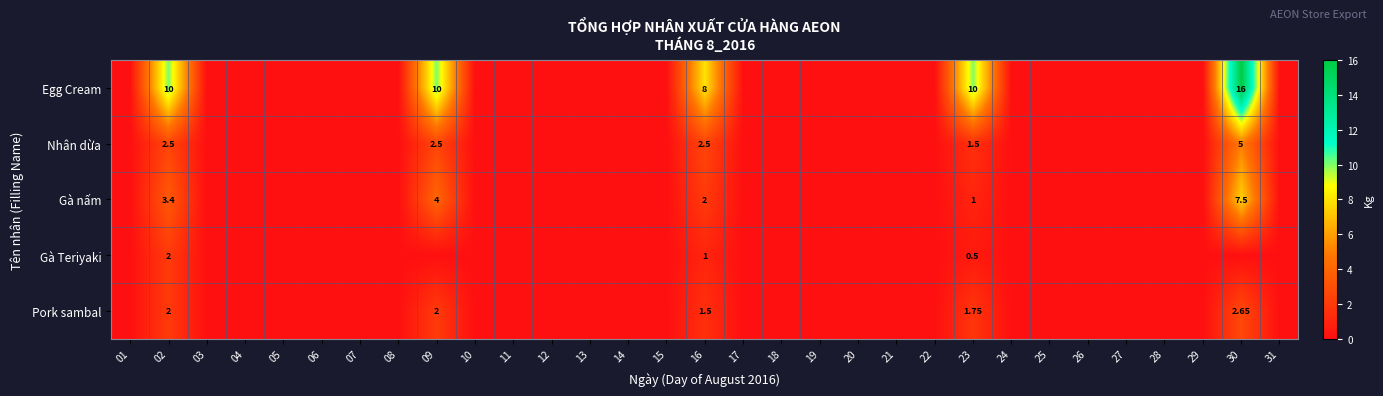

What is the difference between the Gà nấm values at 02 and 11?

3.4